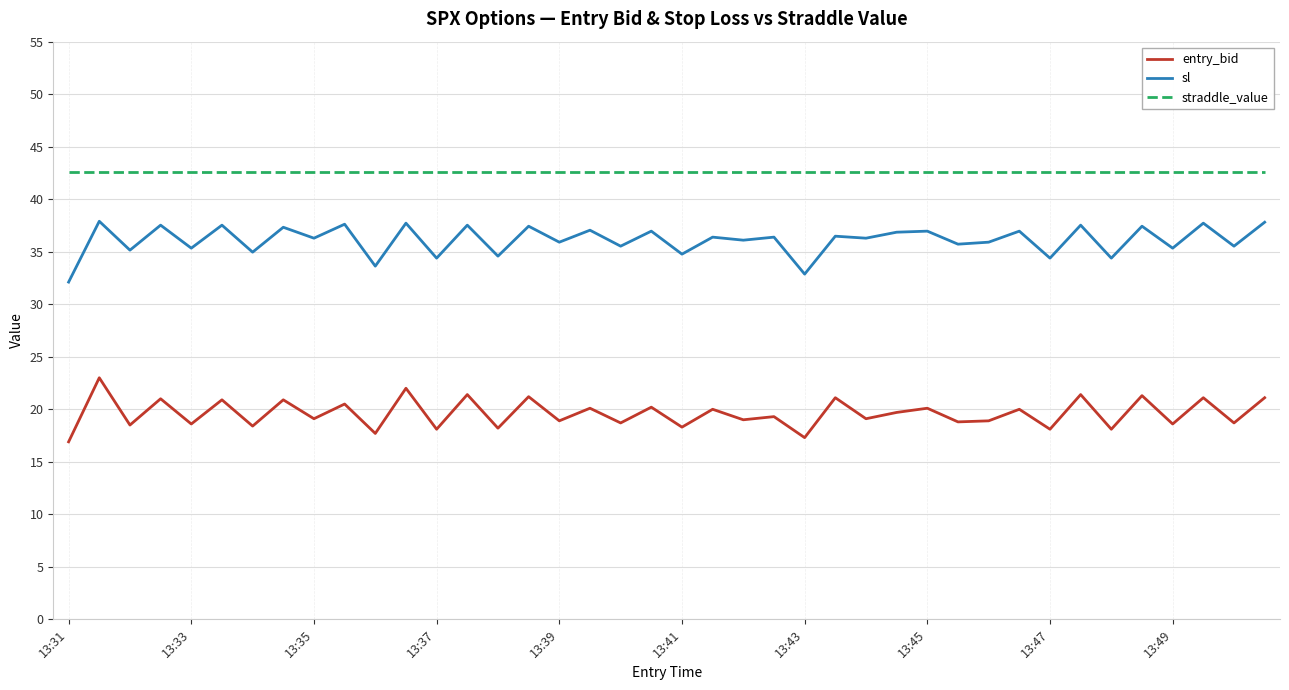

Rank the series by their maximum value, from highest to lowest.

straddle_value, sl, entry_bid